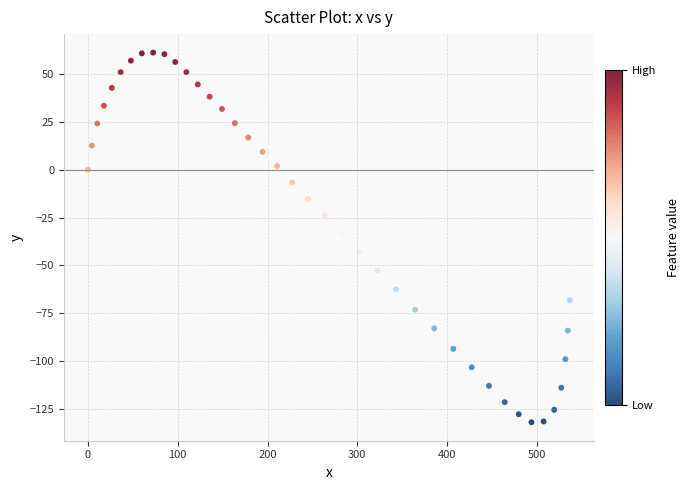

What is the range of Y values (max minus min)?

192.9